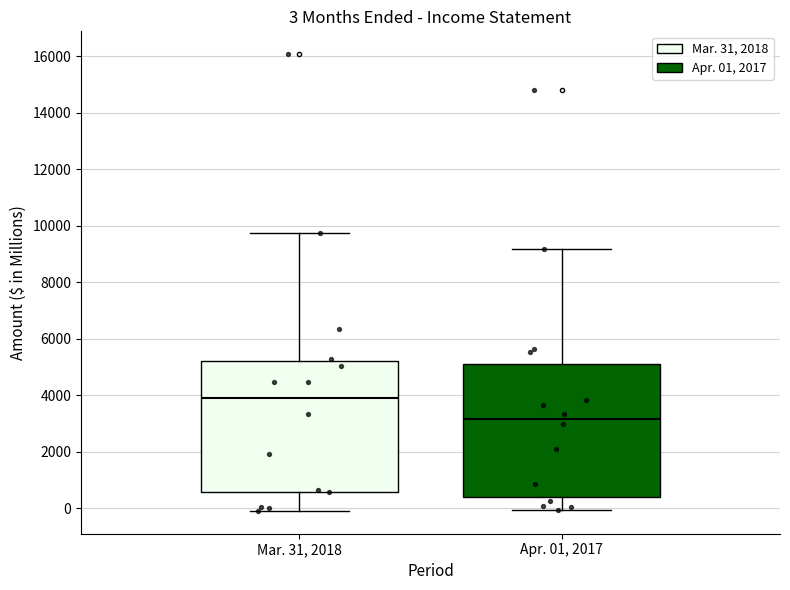

Which box's median line is the lowest?

Apr. 01, 2017